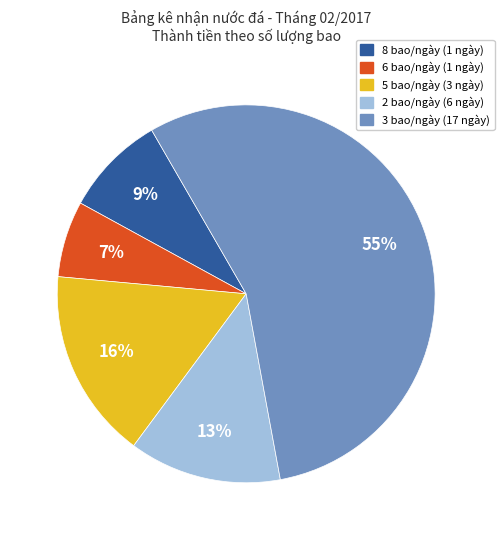

To the nearest percent, what is the average slice percentage?

20%